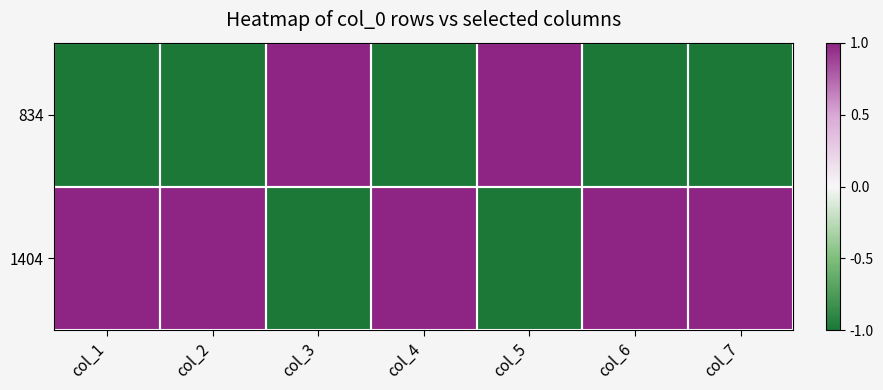

Reading right to left, what are all the values shown in this chart?

834: col_7=-1	col_6=-1	col_5=1	col_4=-1	col_3=1	col_2=-1	col_1=-1
1404: col_7=1	col_6=1	col_5=-1	col_4=1	col_3=-1	col_2=1	col_1=1